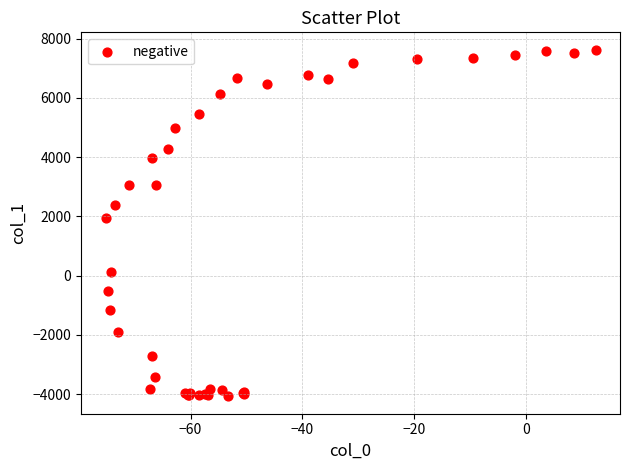

What Y value in the scatter plot is closest to 1774?

1944.4